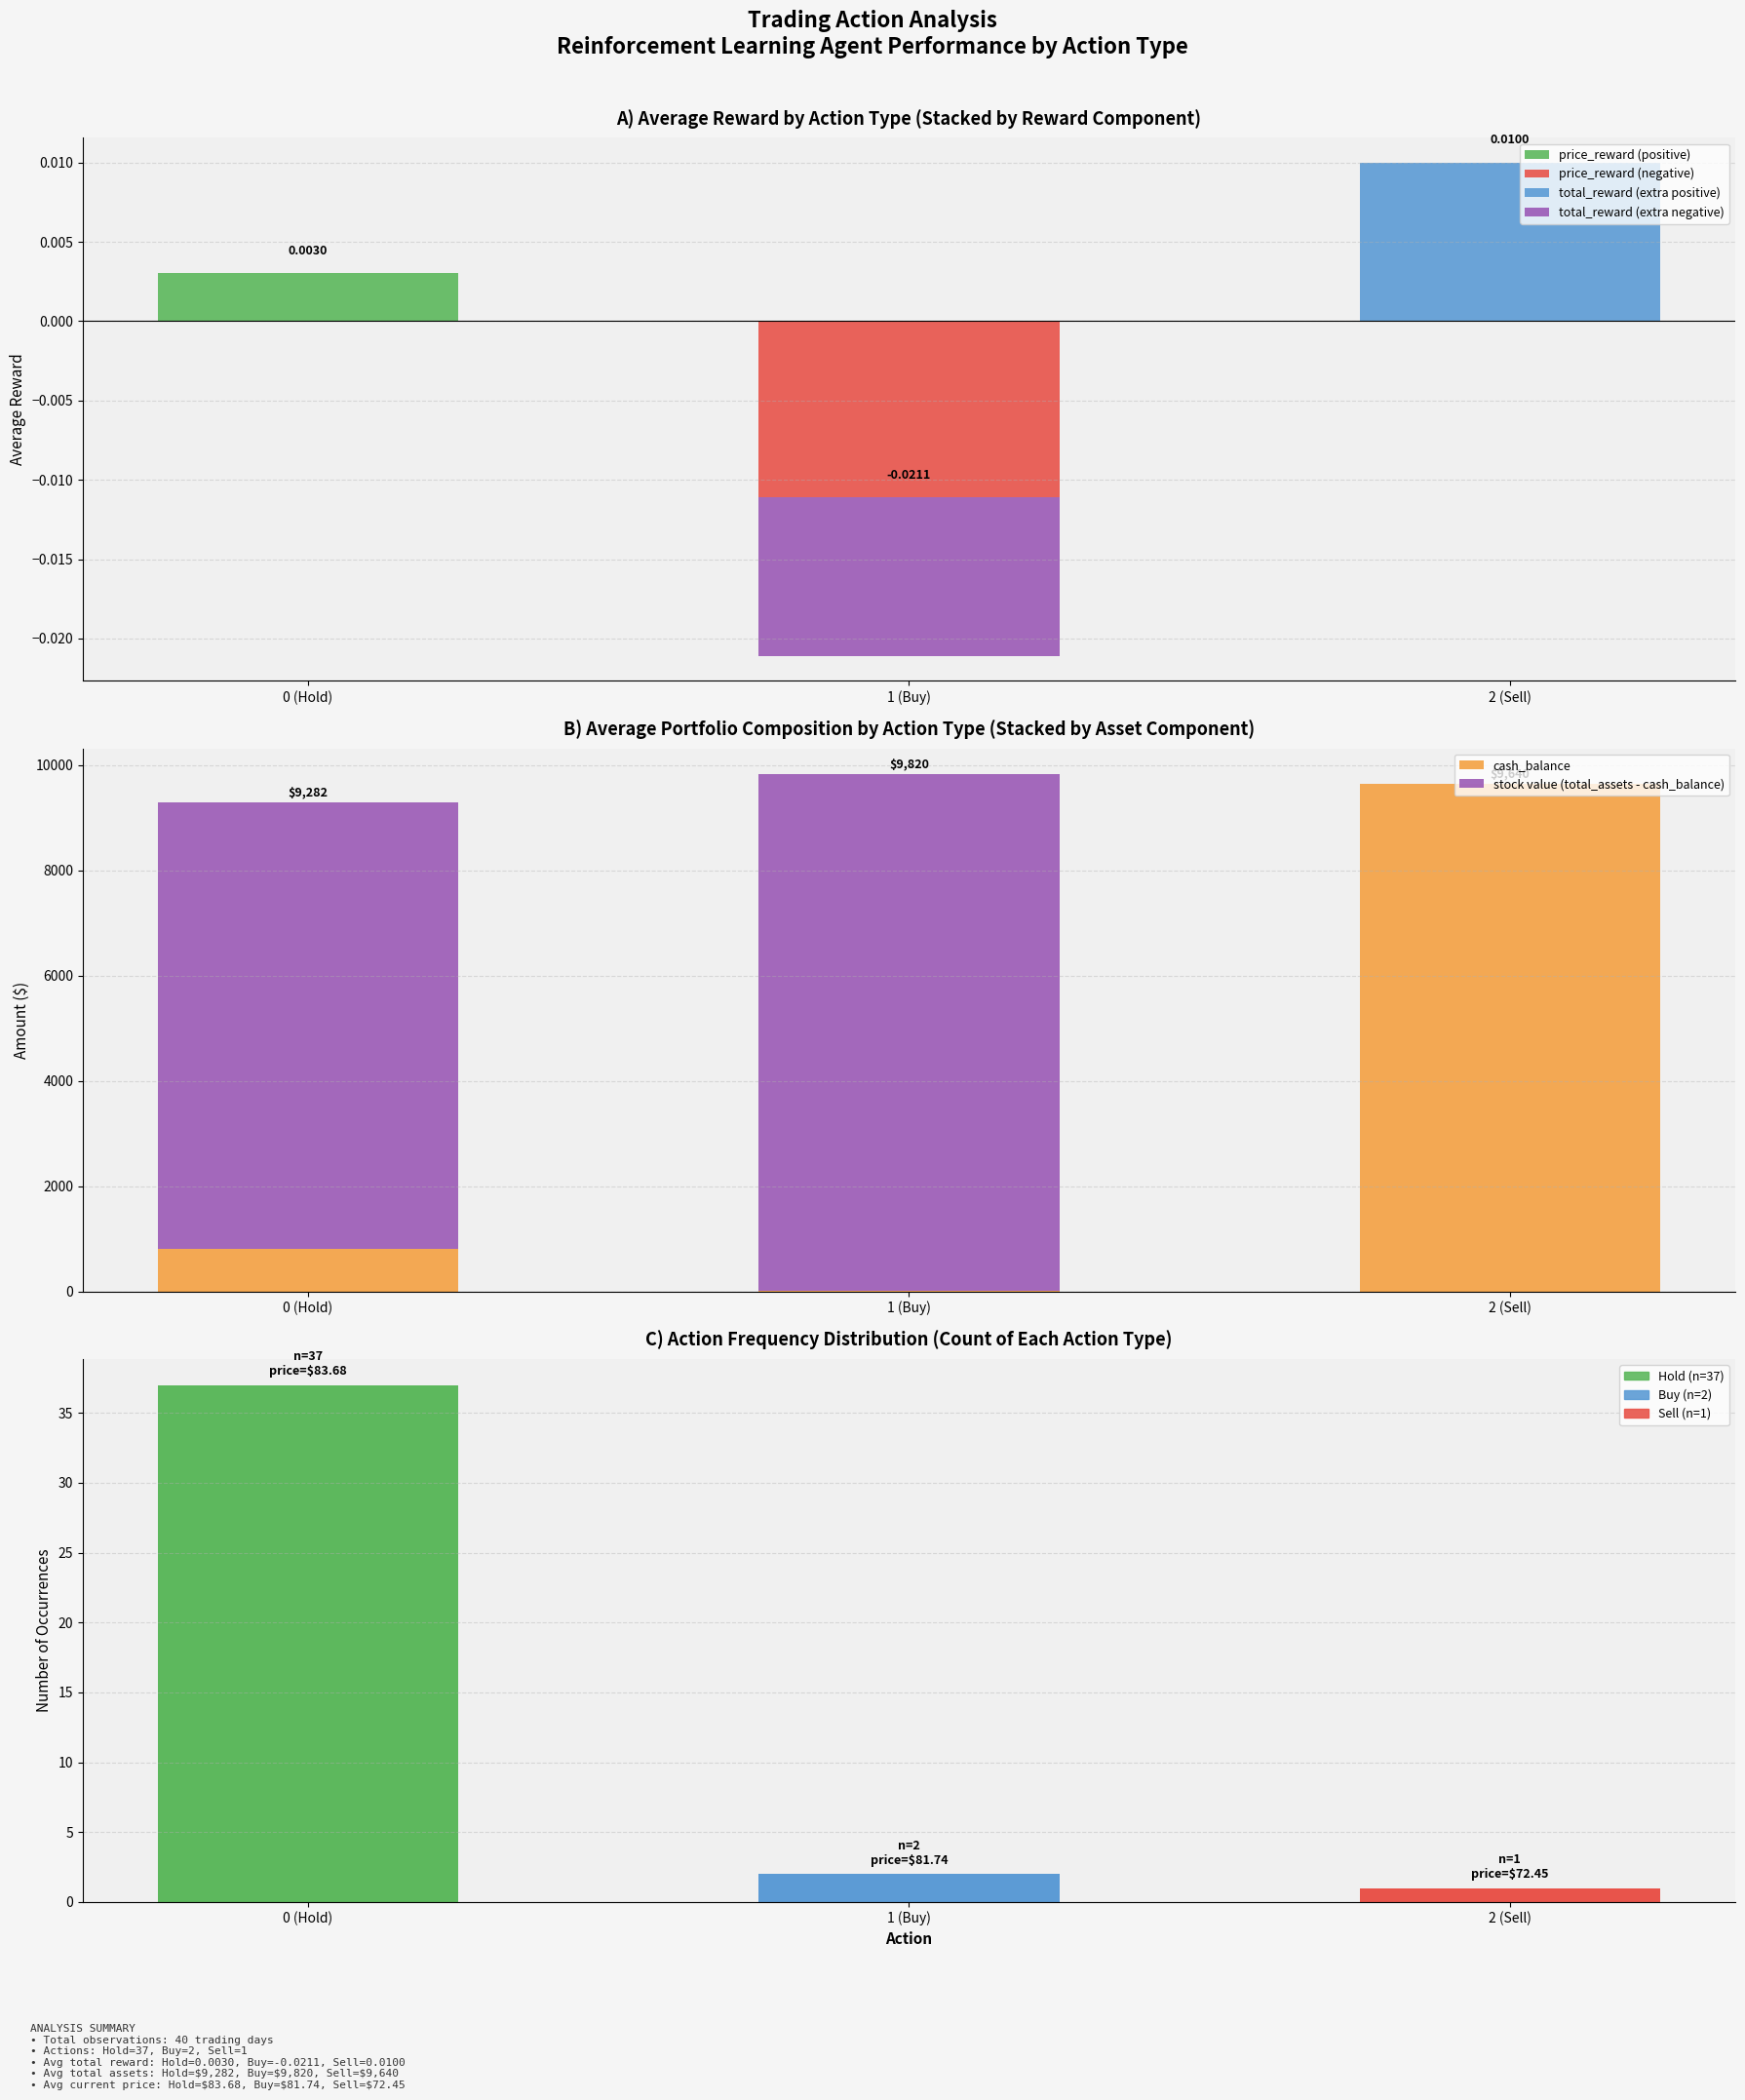

True or false: cash_balance has a value of 9639.6 at 2 (Sell).

True